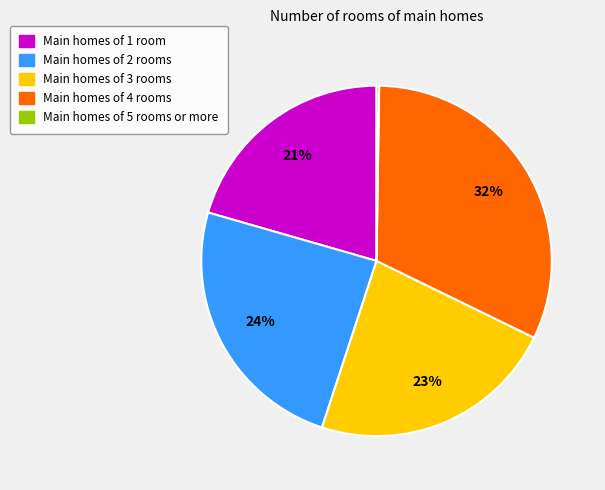

To the nearest percent, what is the difference between the largest and smallest slice percentages?

32%